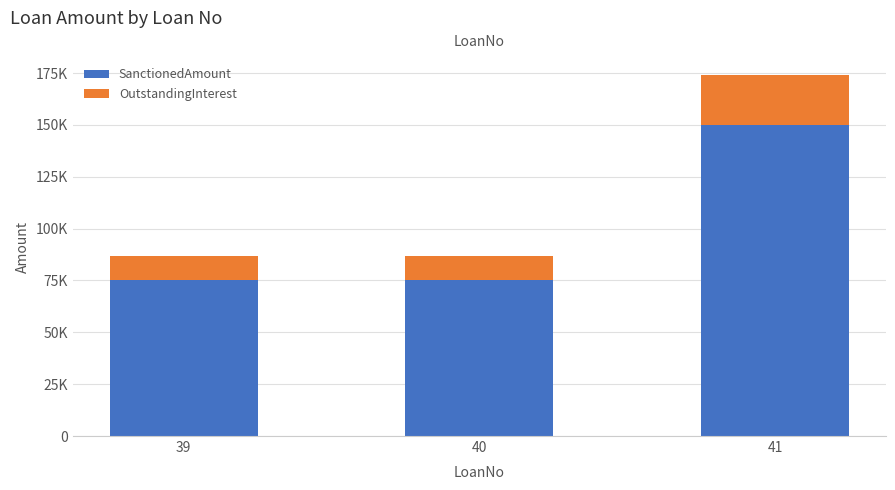

Are the bars grouped side by side (vs. stacked)?

No